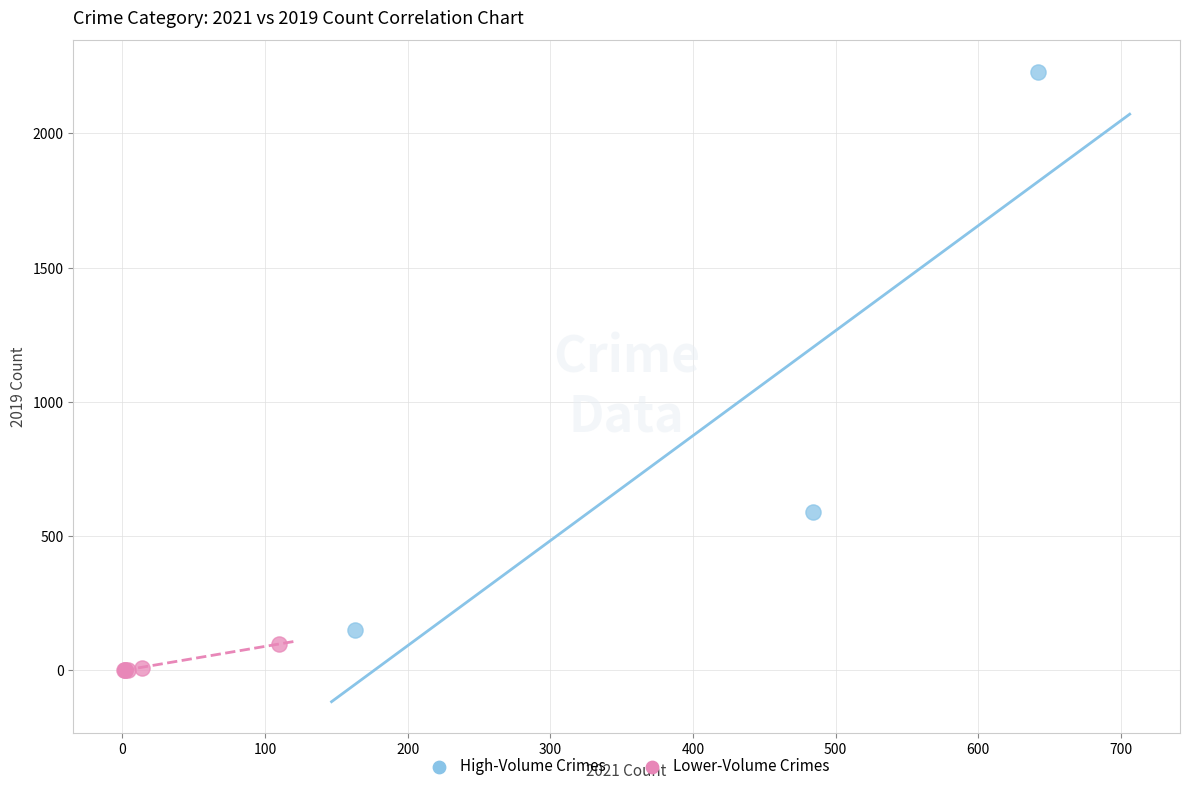

Which series contains the lowest Y value?

Lower-Volume Crimes